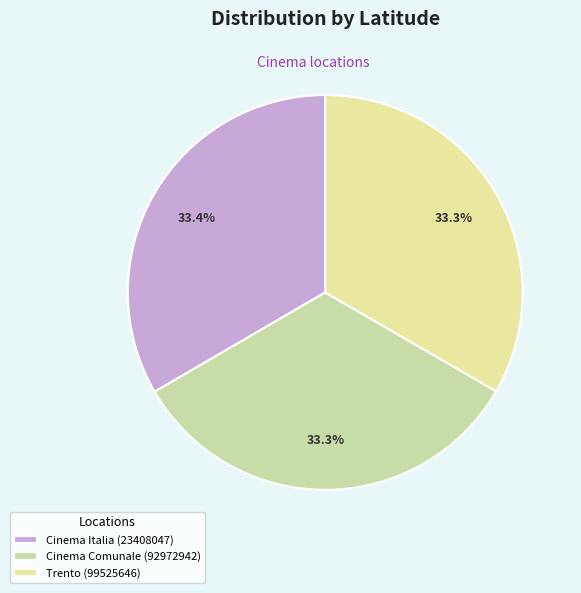

Rank the categories by value from highest to lowest.

Cinema Italia (23408047), Trento (99525646), Cinema Comunale (92972942)